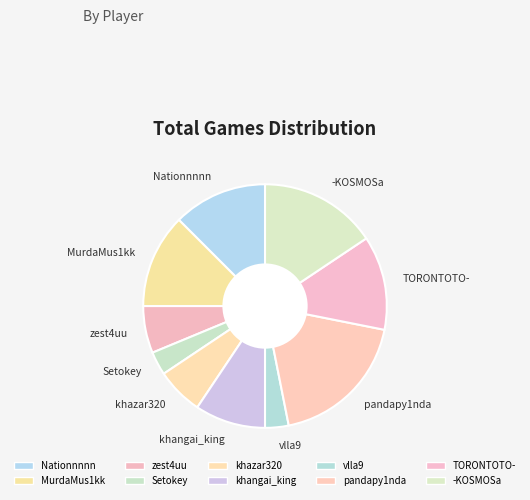

How many slices are in this pie chart?

10